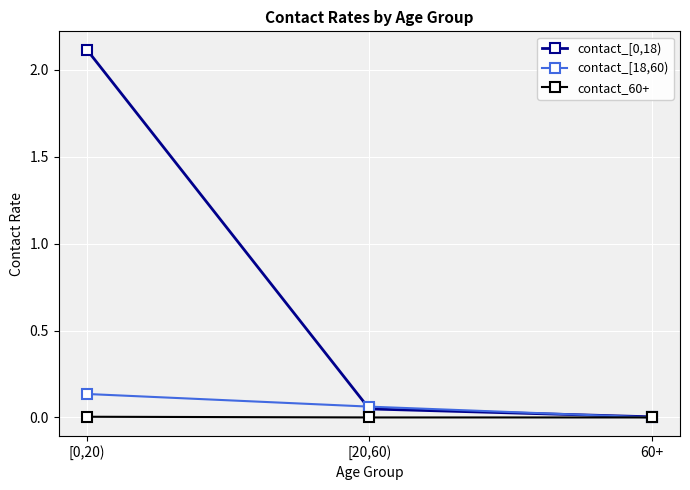

How many distinct data groups are displayed?

3